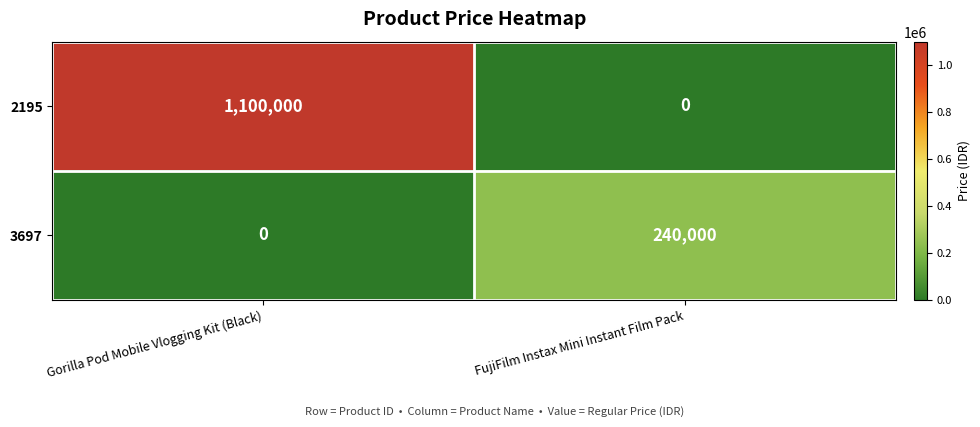

Which series has the largest total across all categories?

2195